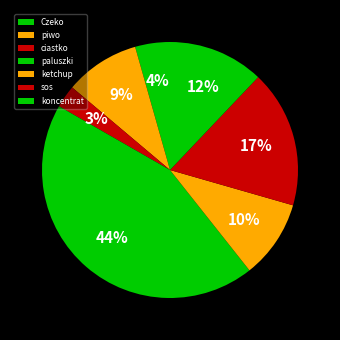

Do ketchup and koncentrat together represent more than half of the pie?

No